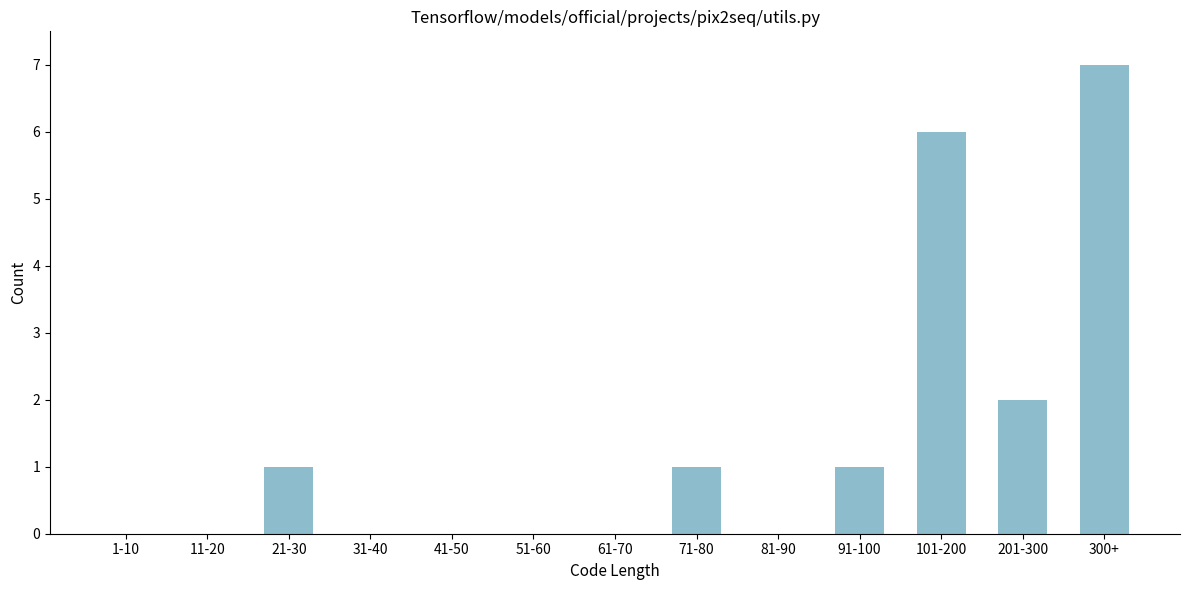

Reading left to right, list all the values displayed in this chart.

1-10=0	11-20=0	21-30=1	31-40=0	41-50=0	51-60=0	61-70=0	71-80=1	81-90=0	91-100=1	101-200=6	201-300=2	300+=7